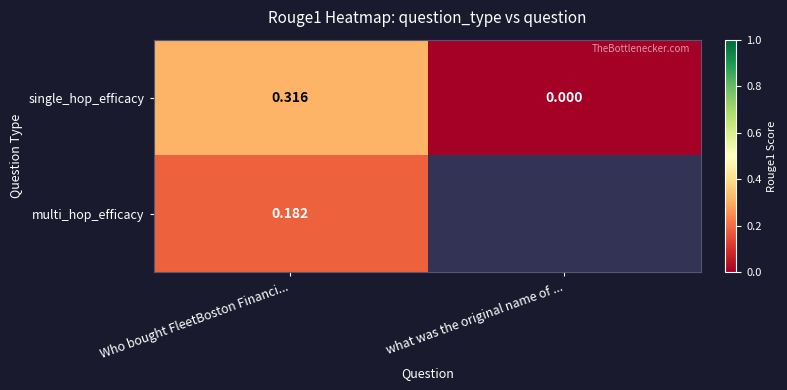

The single_hop_efficacy series shows 0.5 at Who bought FleetBoston Financi.... True or false?

False